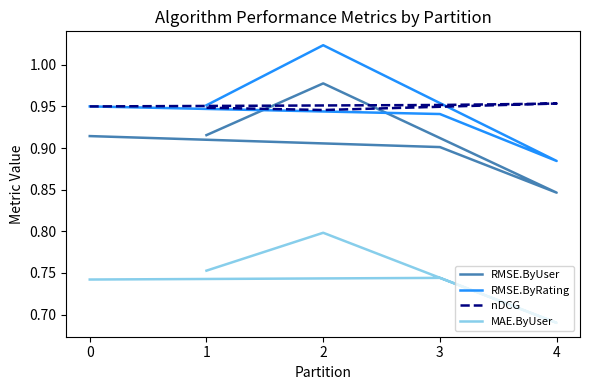

What is the difference between the RMSE.ByUser values at 4 and 0?

0.1